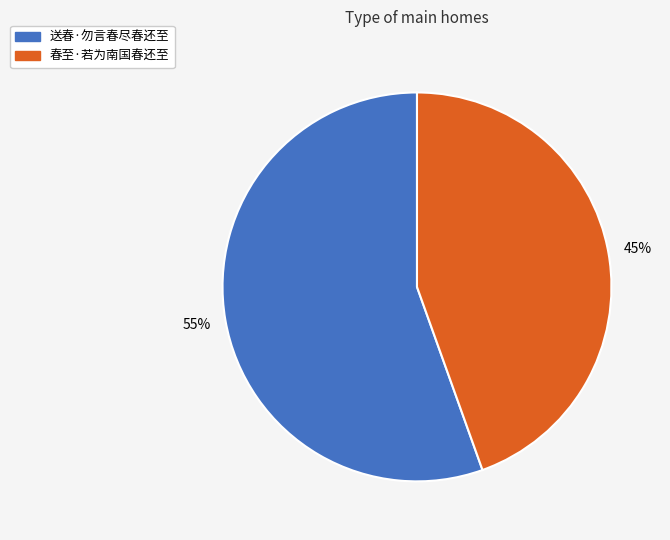

Rank the categories by value from highest to lowest.

送春·勿言春尽春还至, 春至·若为南国春还至